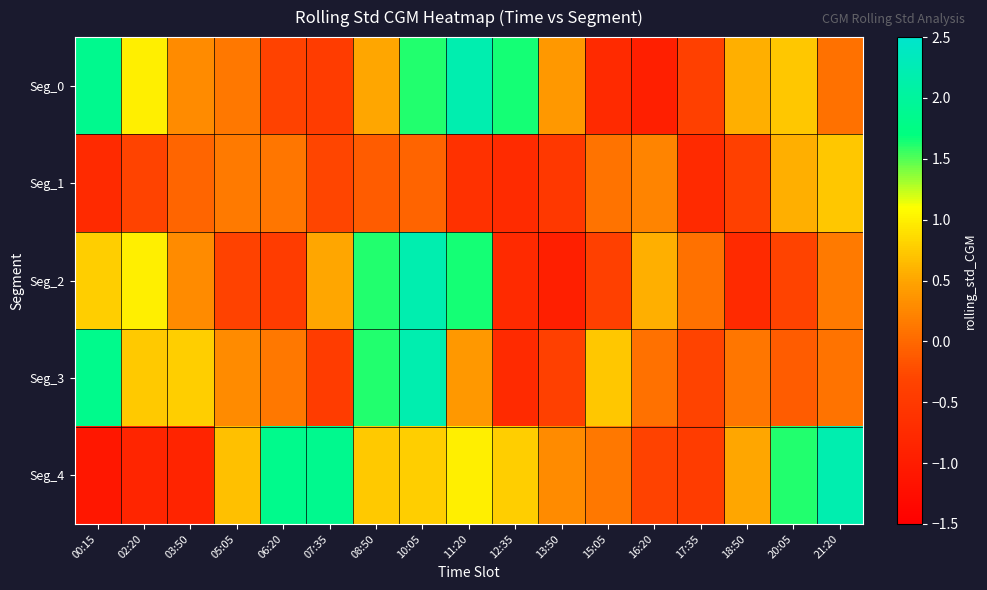

Which category has the lowest value across all series?

00:15